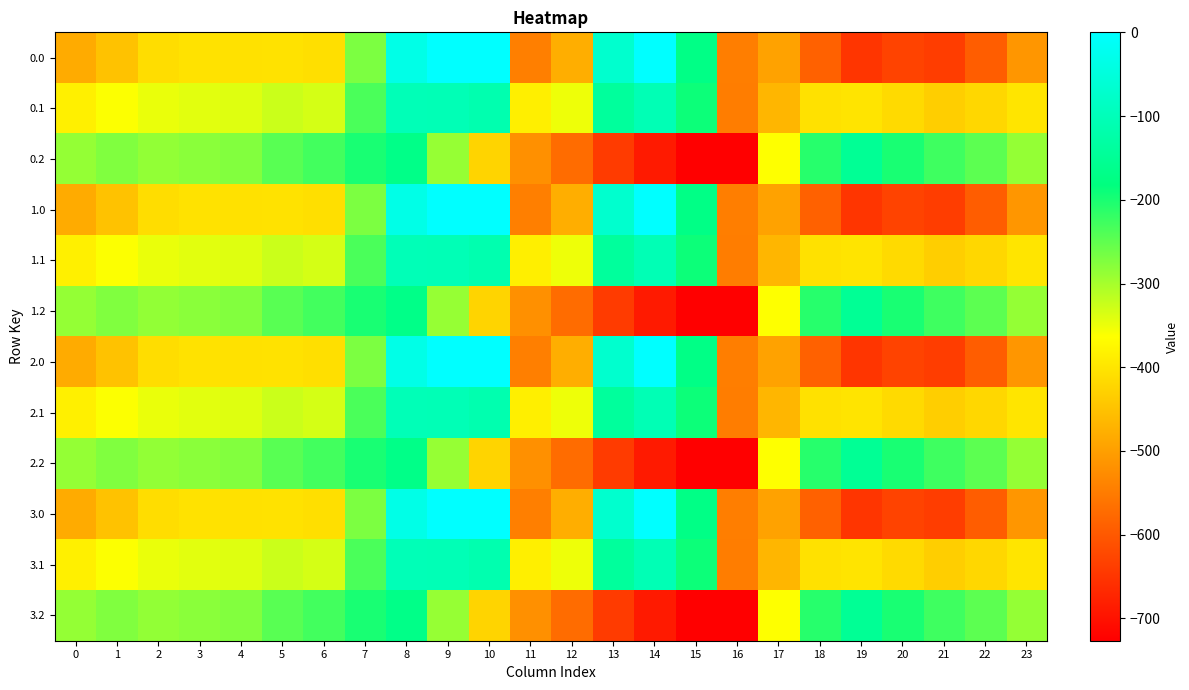

Between 10 and 9, which is larger?

10